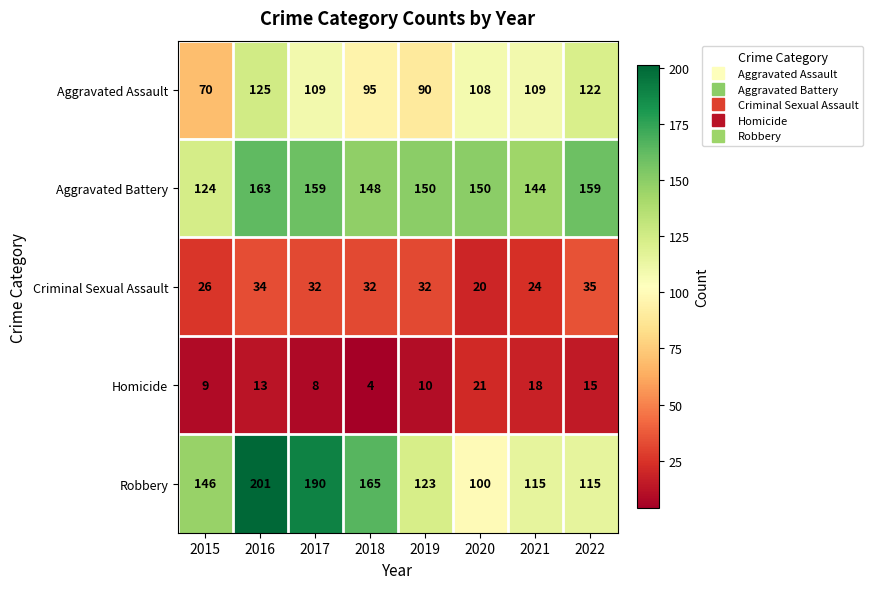

Is it true that Robbery equals 155 at 2020?

False